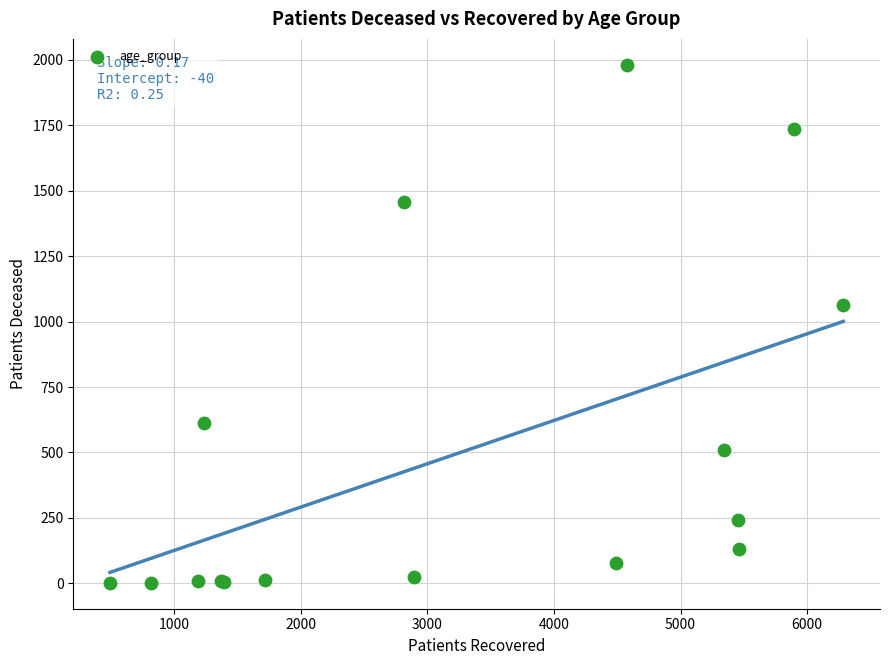

What Y value in the scatter plot is closest to 991?

1065